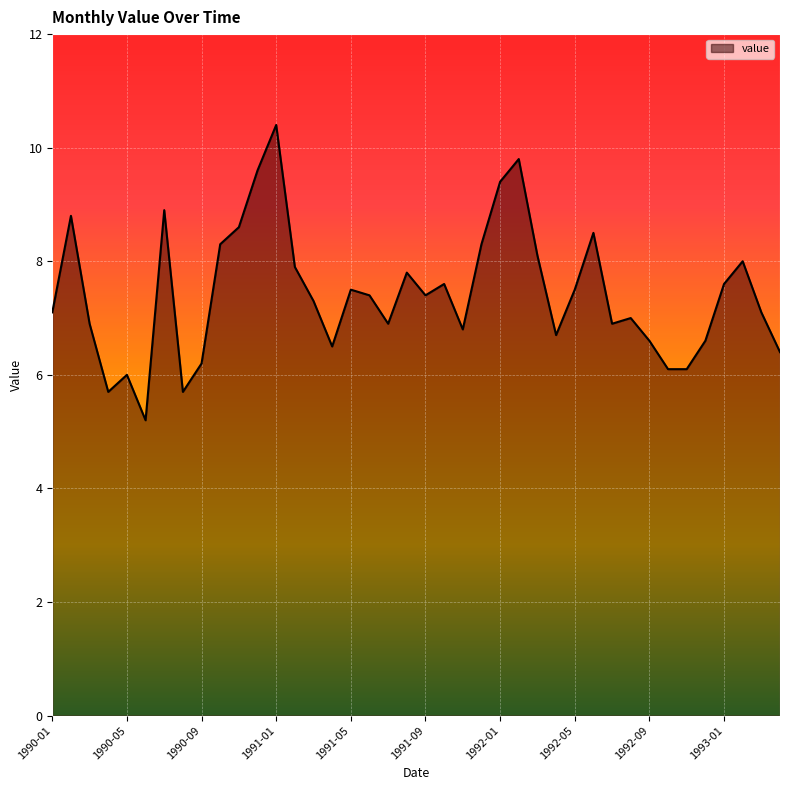

What is the minimum value shown in the chart?

5.2